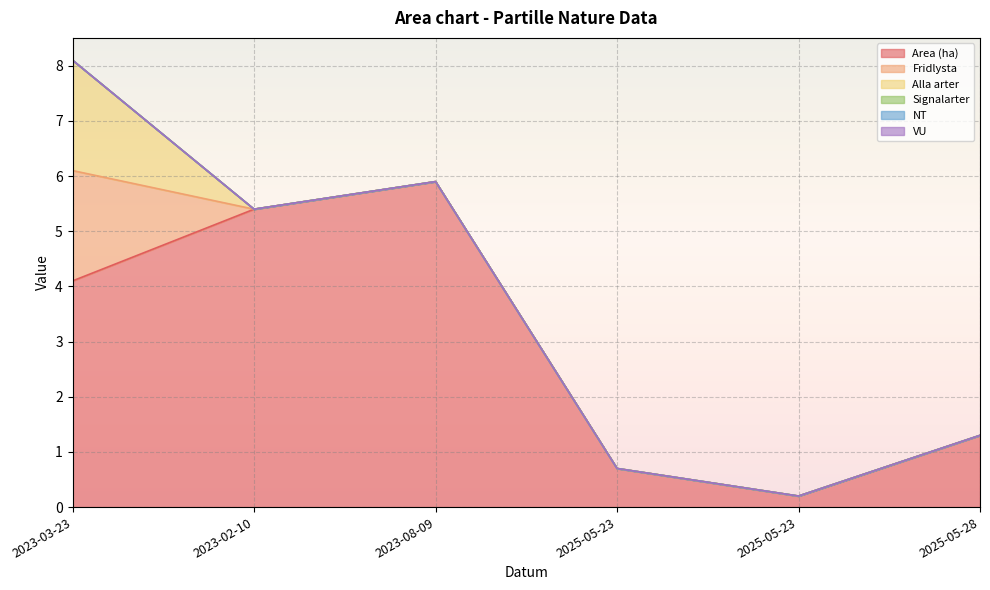

The Area (ha) series shows 1.2 at 2025-05-23. True or false?

False